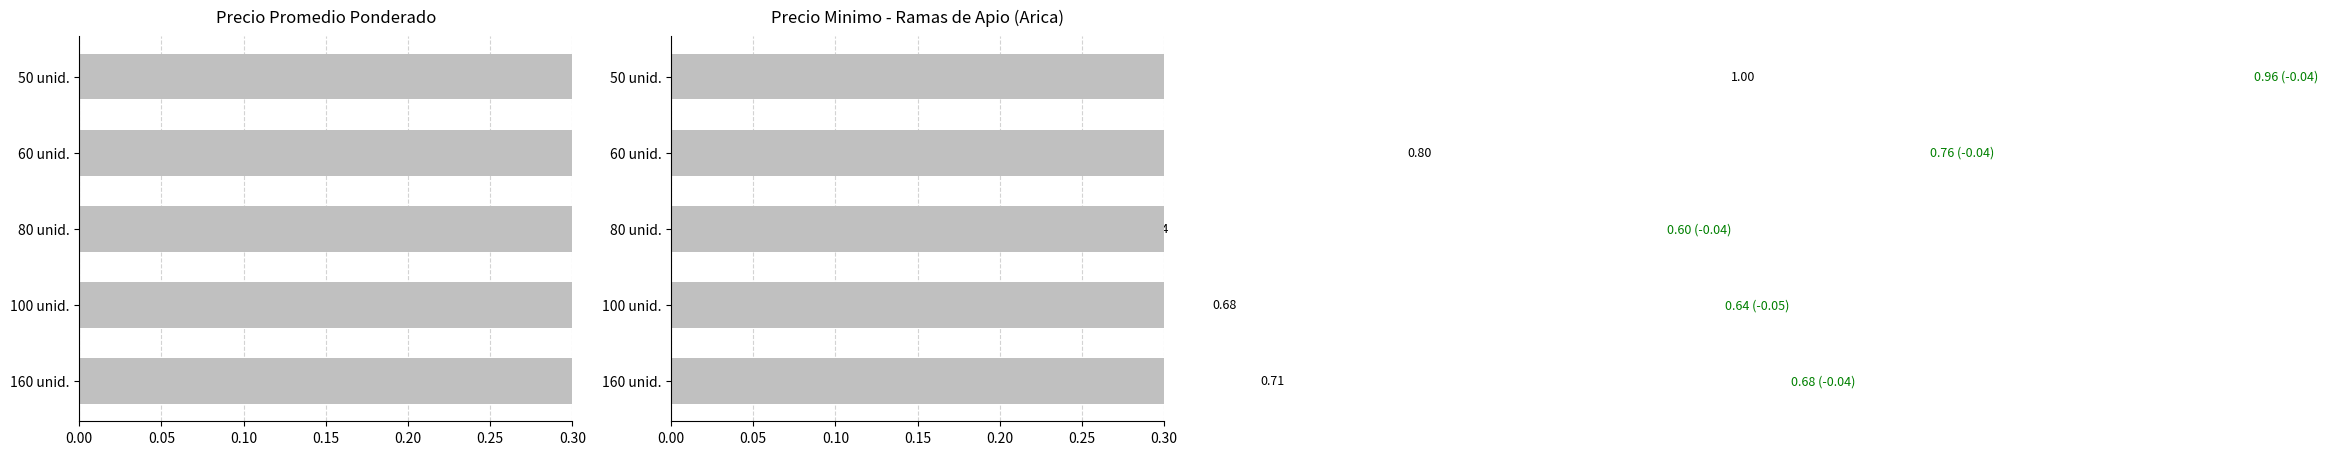

Which series has the largest total across all categories?

Precio promedio ponderado